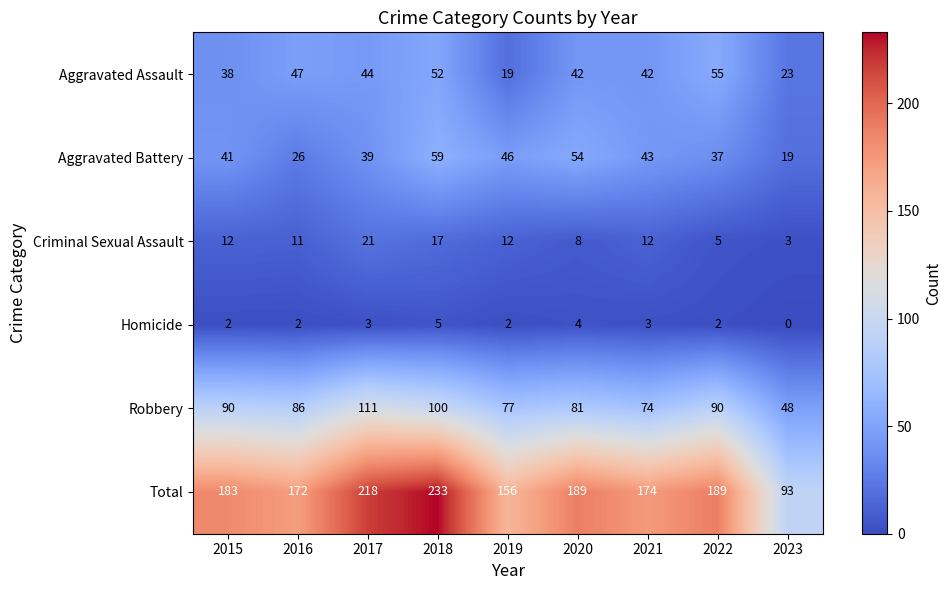

At which category is the sum across all series the highest?

2018